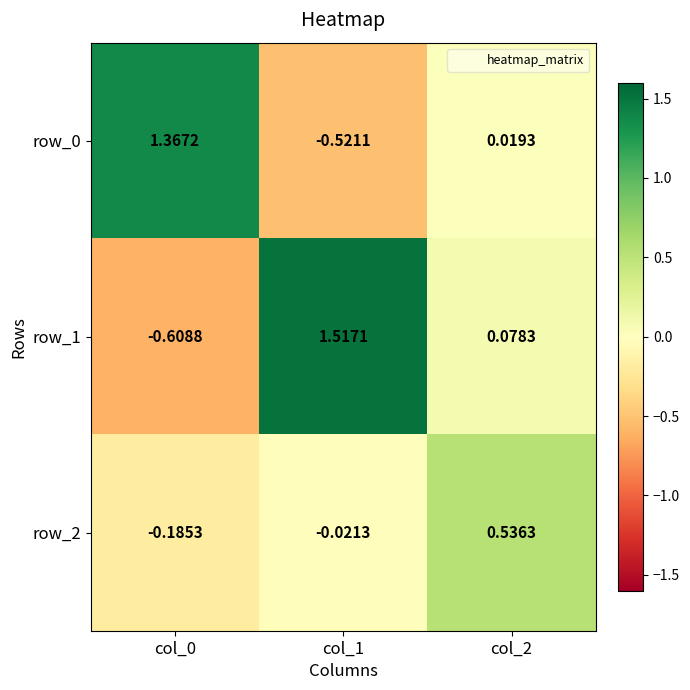

Which series has the largest total across all categories?

row_1